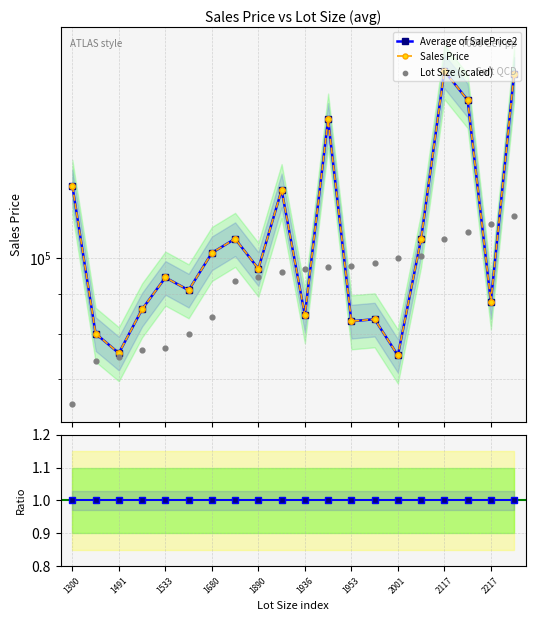

Is the value of Sales Price at 2001 greater than the value of Average of SalePrice2 at 1950?

No